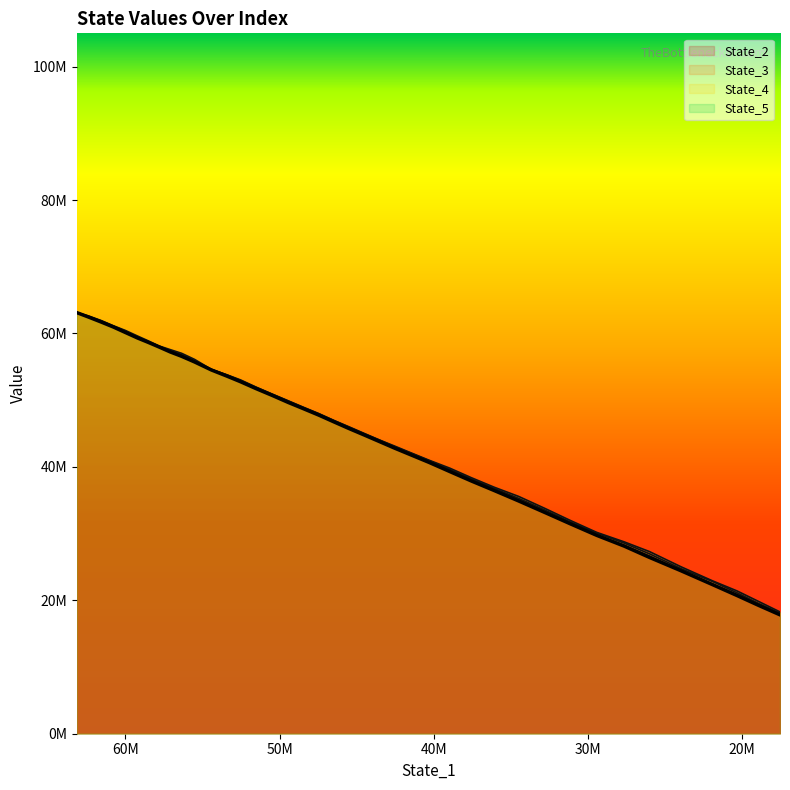

What is the sum of all State_4 values?

1781438762.8